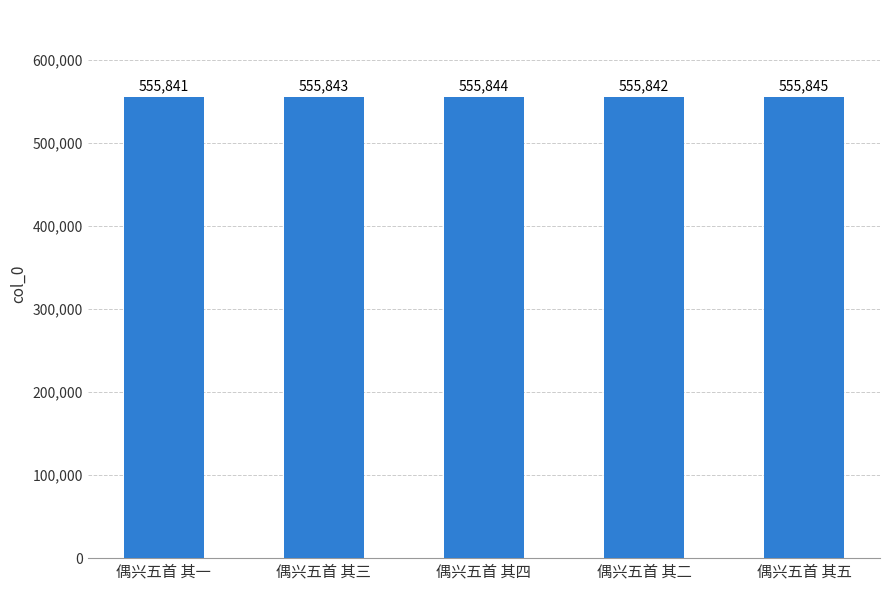

Between 偶兴五首 其二 and 偶兴五首 其一, which is larger?

偶兴五首 其二